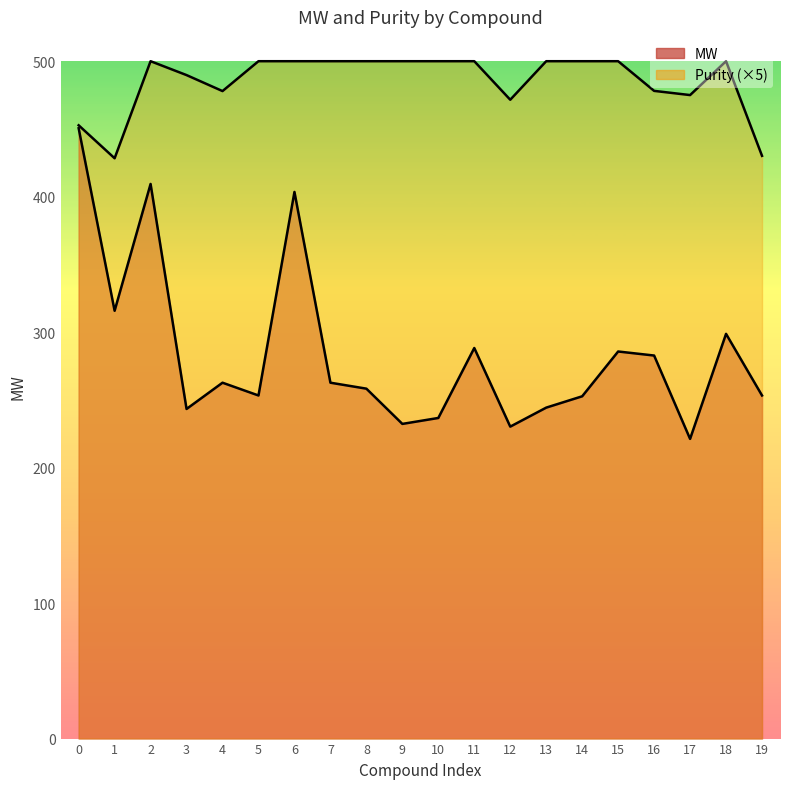

True or false: MW and Purity cross at least once.

False